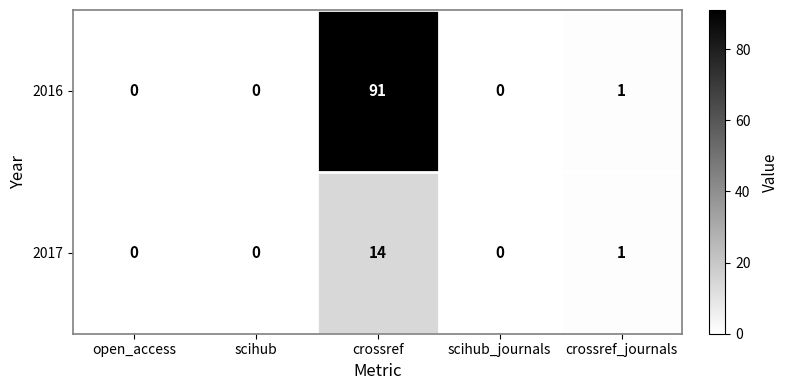

What is the total value across all series at crossref?

105